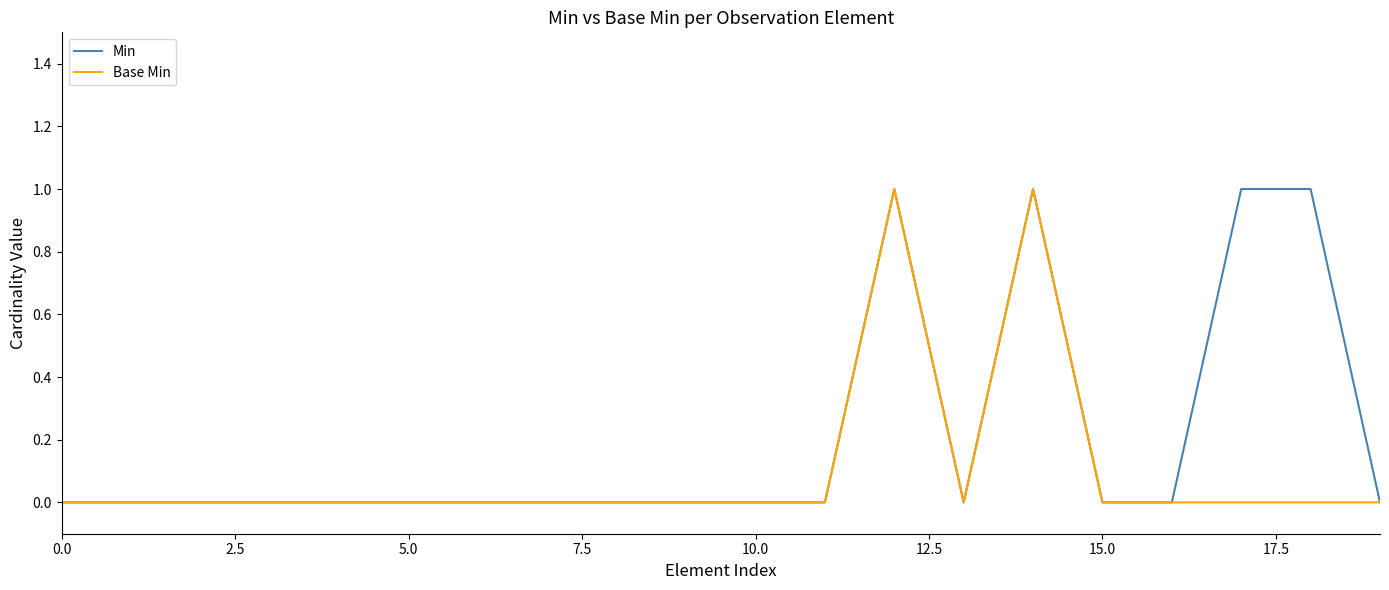

List the series in order of their overall mean, lowest first.

Base Min, Min